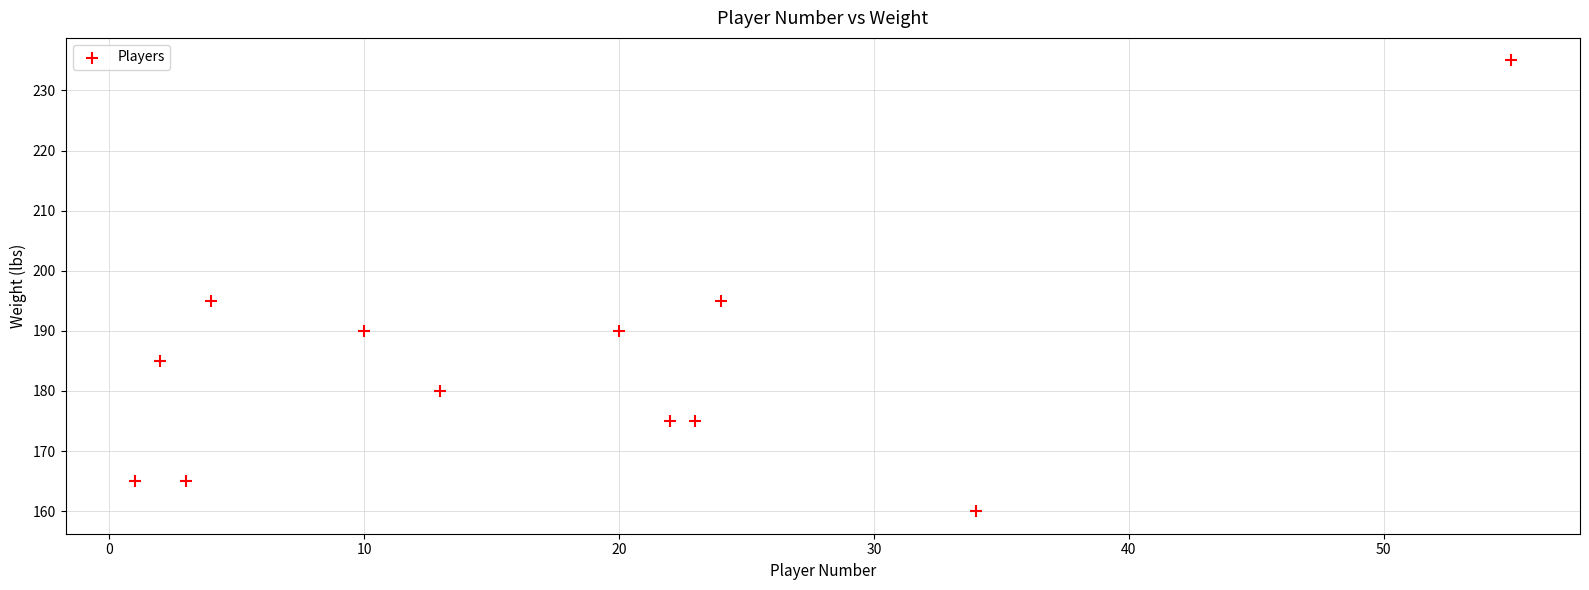

What is the average X value?

18